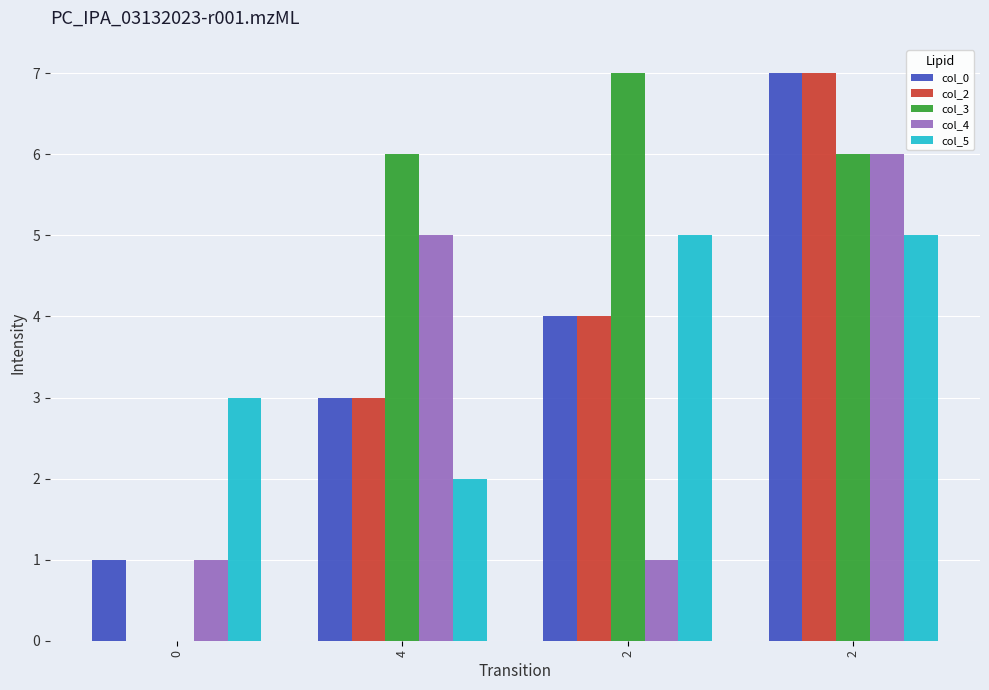

What is the average value of the col_5 series?

4